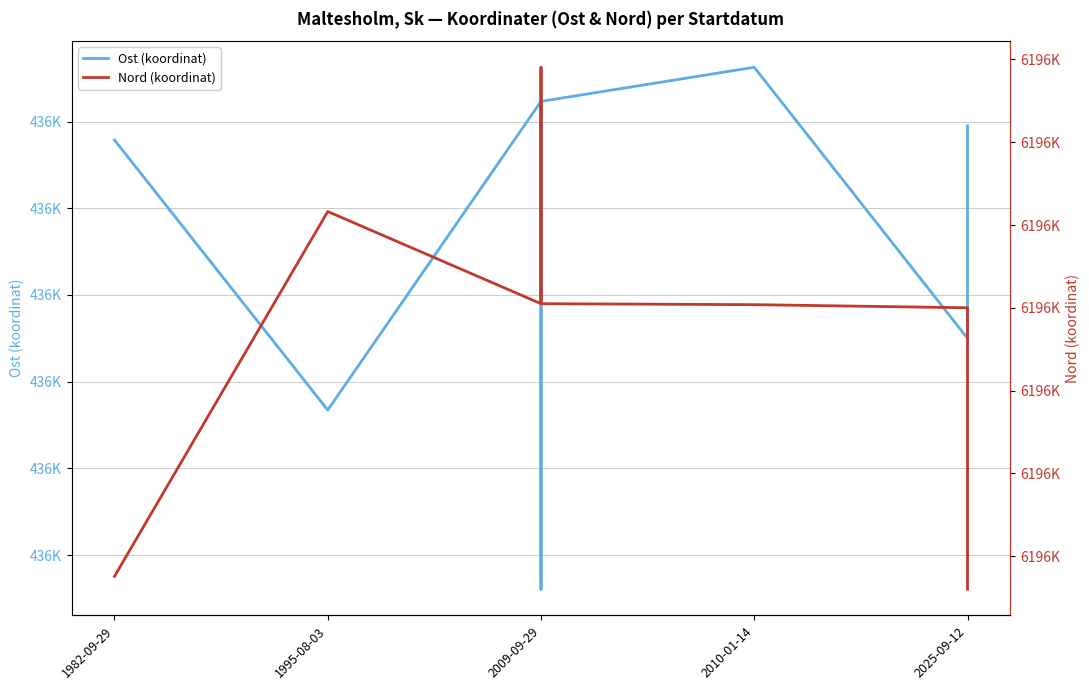

The value of Nord (koordinat) at 9 is 10898176.6. True or false?

False